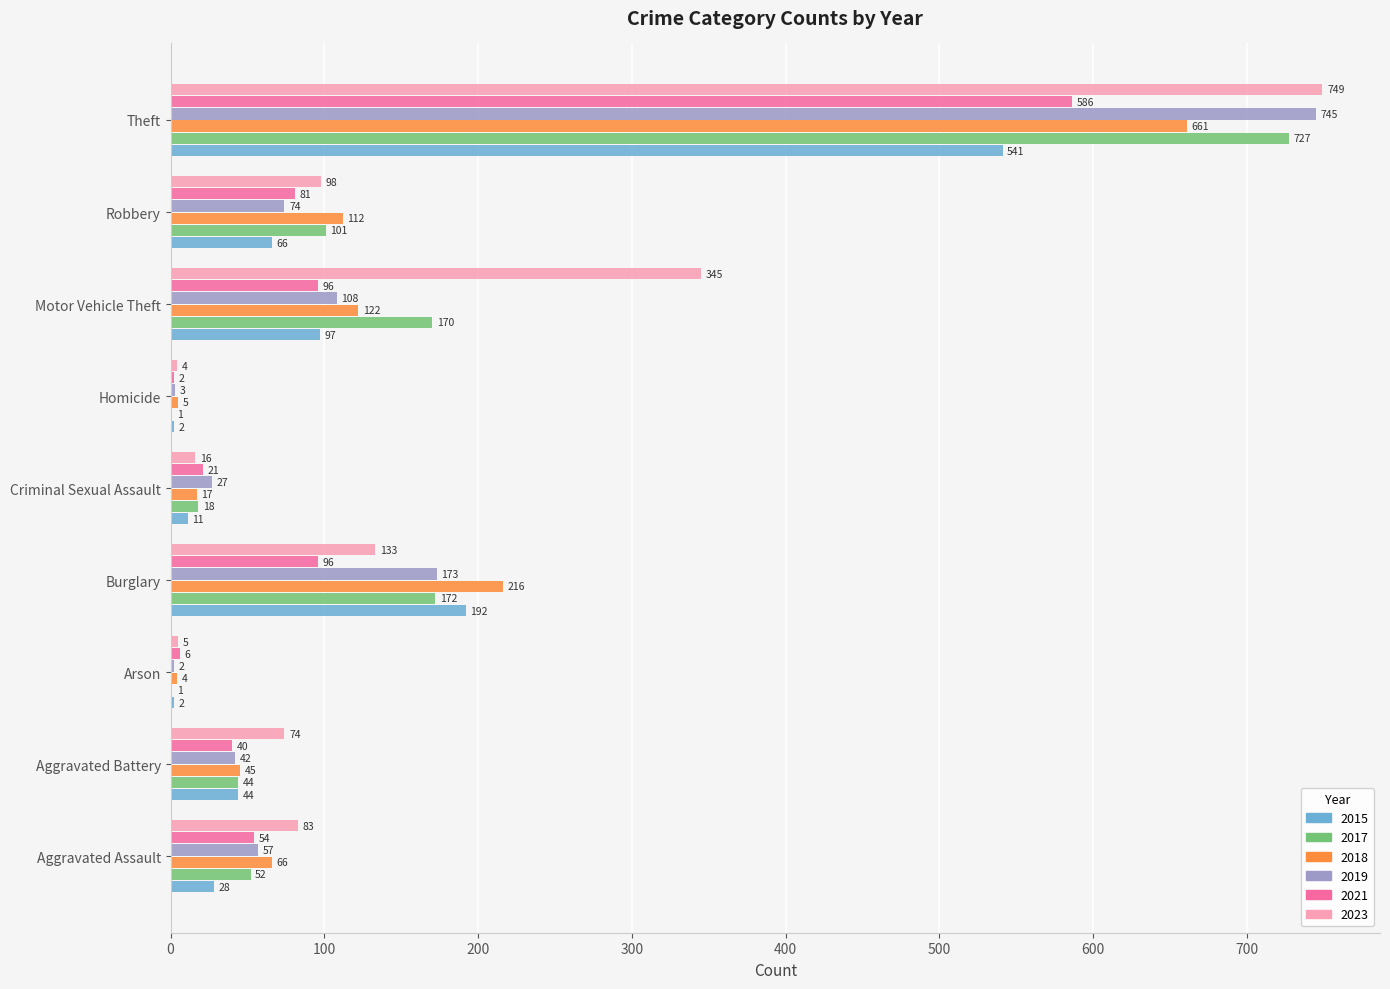

What is the difference between the 2018 values at Theft and Aggravated Assault?

595